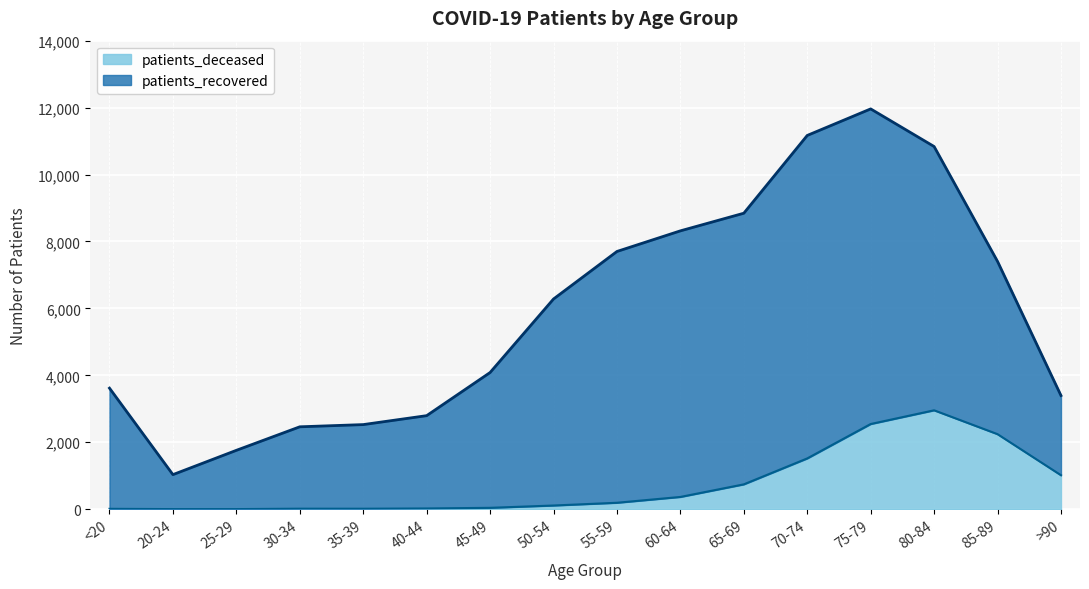

At which label does the data first exceed 192?

60-64